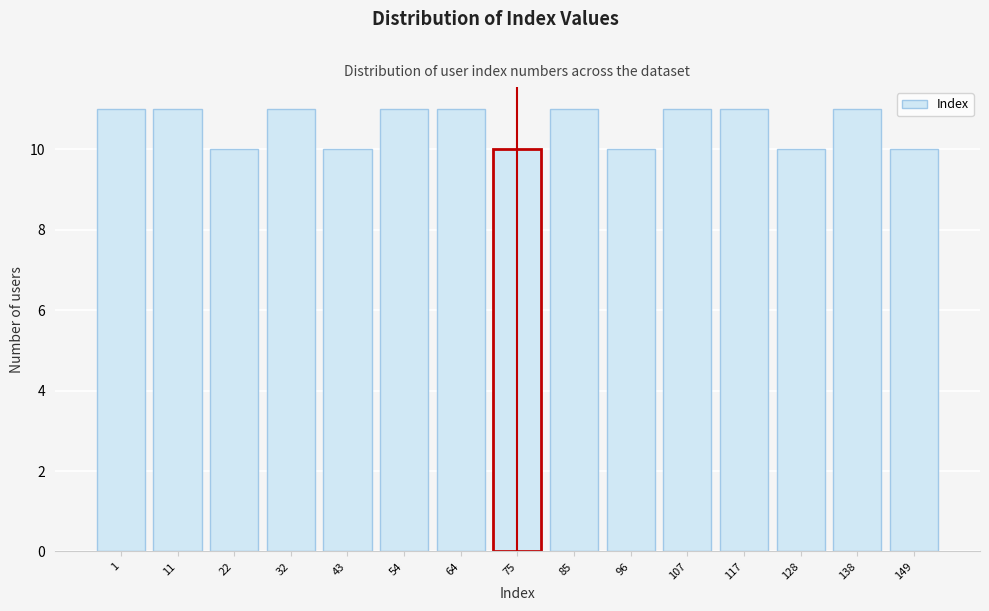

Reading right to left, list all the values displayed in this chart.

149=10	138=11	128=10	117=11	107=11	96=10	85=11	75=10	64=11	54=11	43=10	32=11	22=10	11=11	1=11